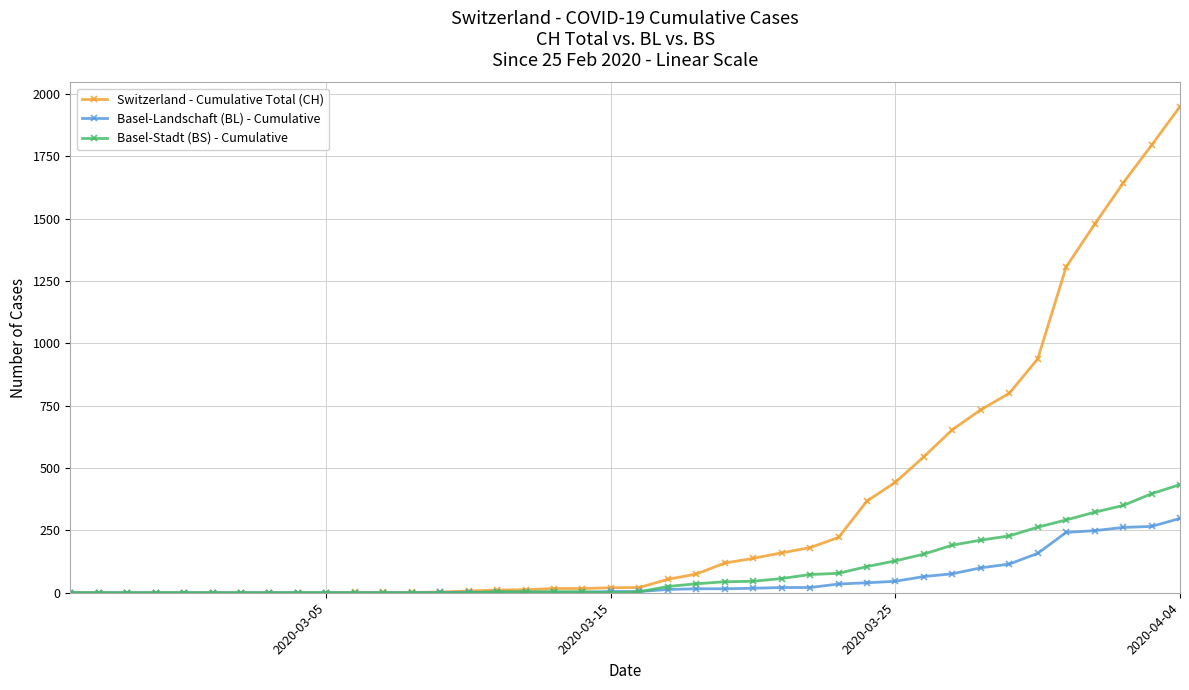

Which series has the largest range (max minus min)?

Switzerland - Cumulative Total (CH)